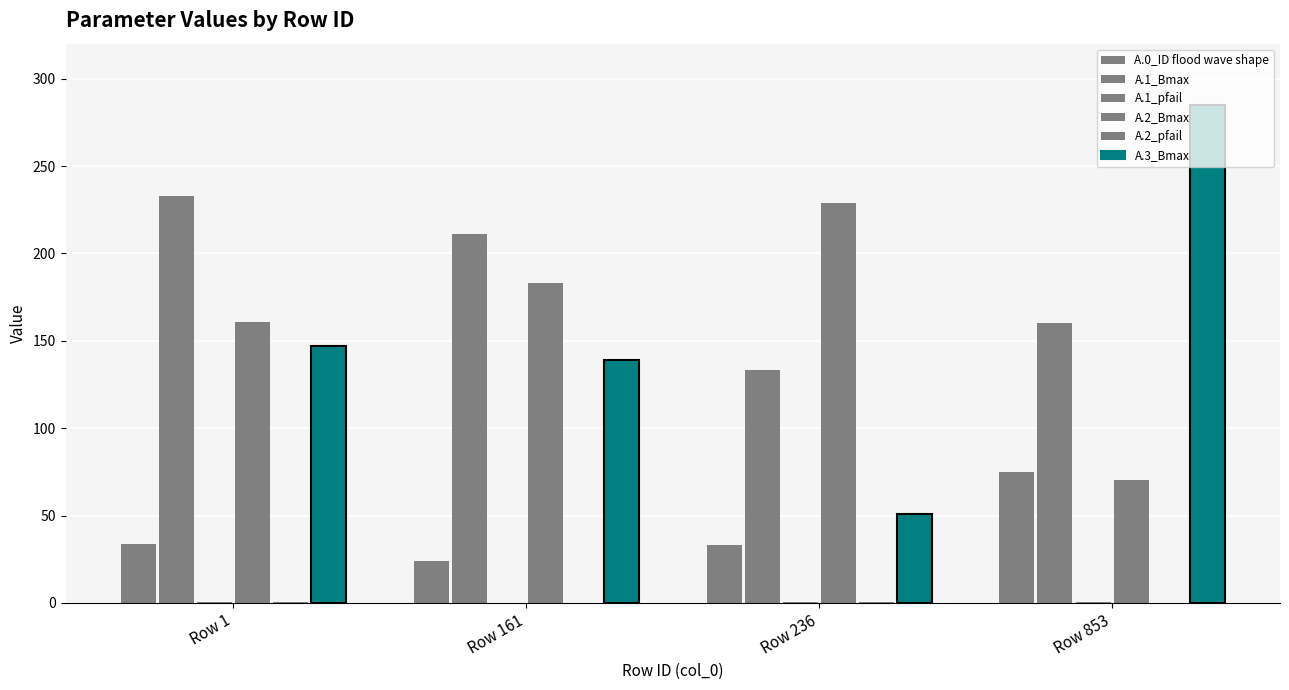

Count the number of categories in the chart.

4